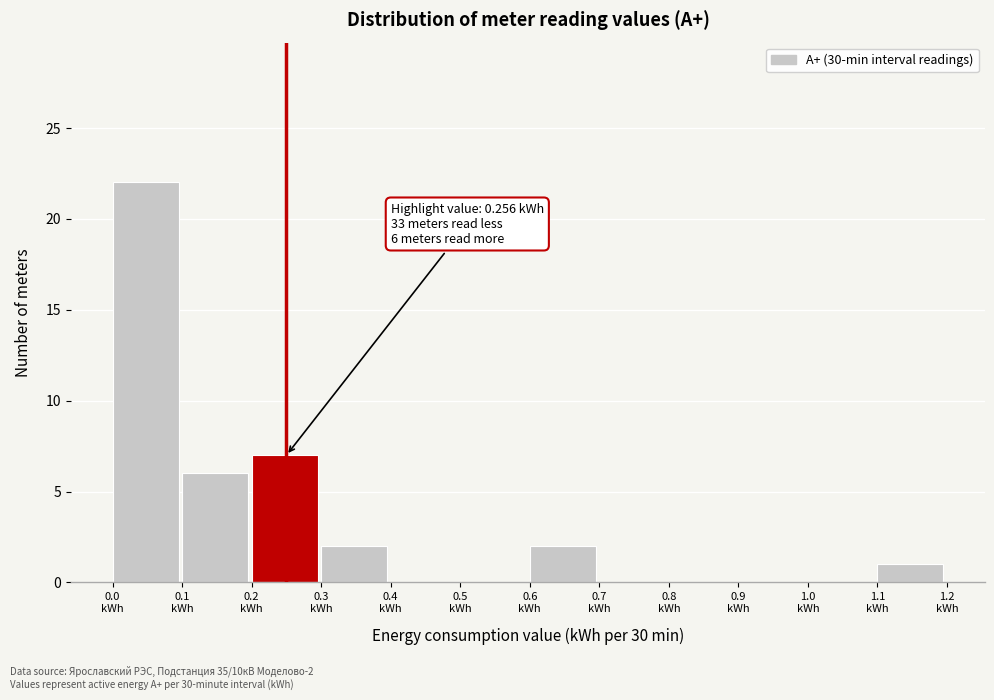

Over which range of the x-axis is the bar tallest?

0.0 to 0.1